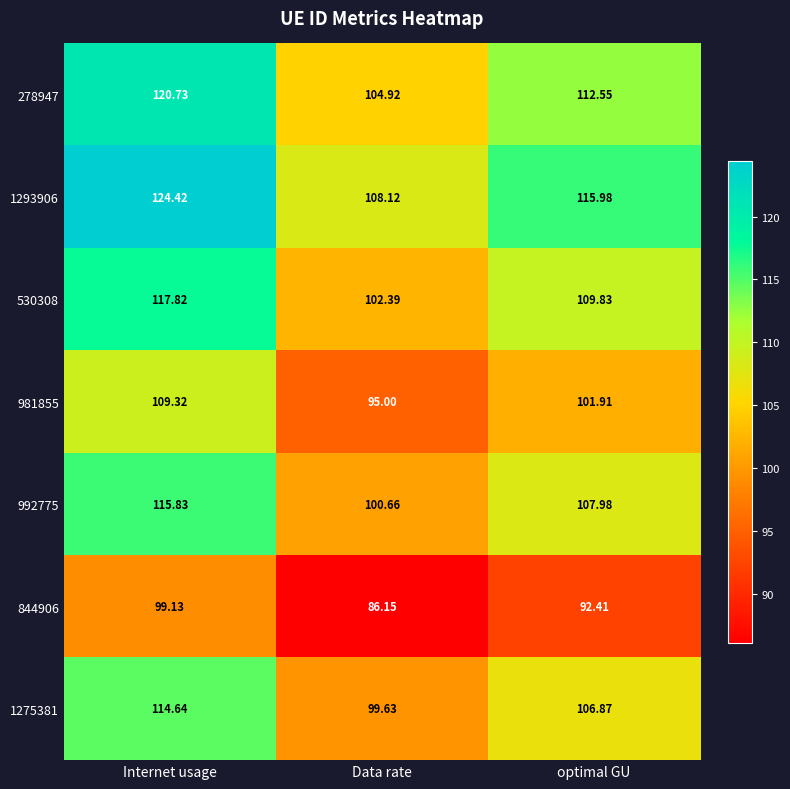

How many data points does each series have?

3